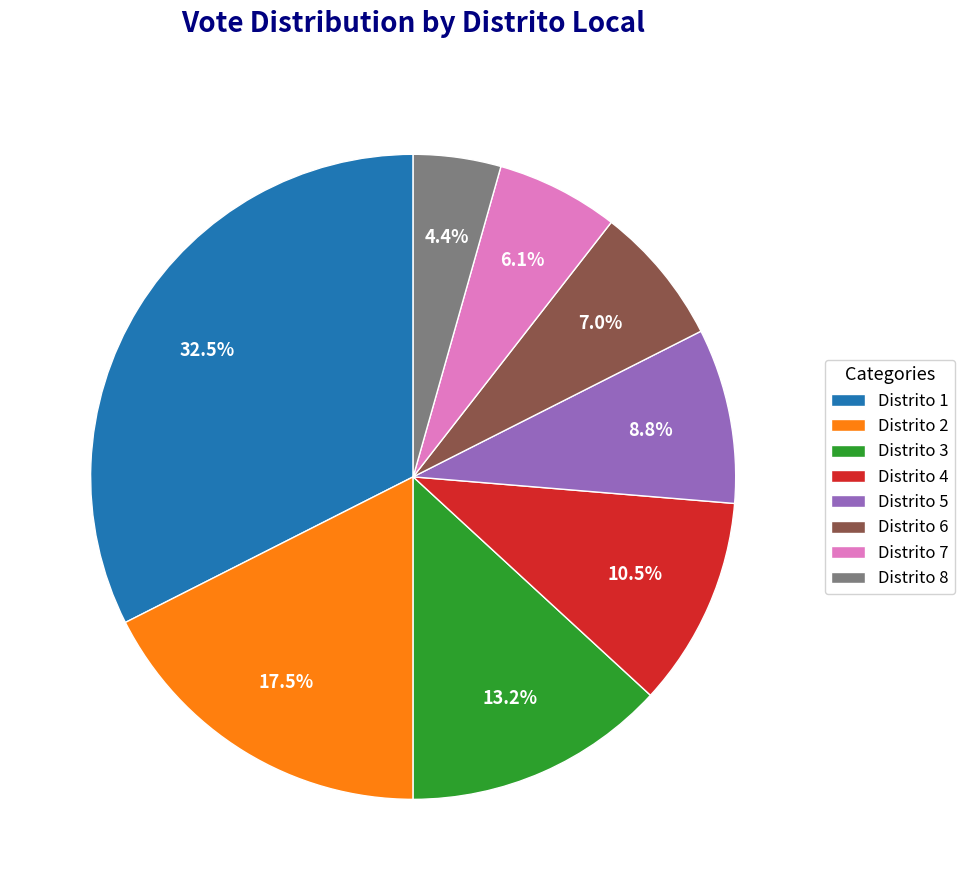

Which category has the smallest portion of the pie?

Distrito 8